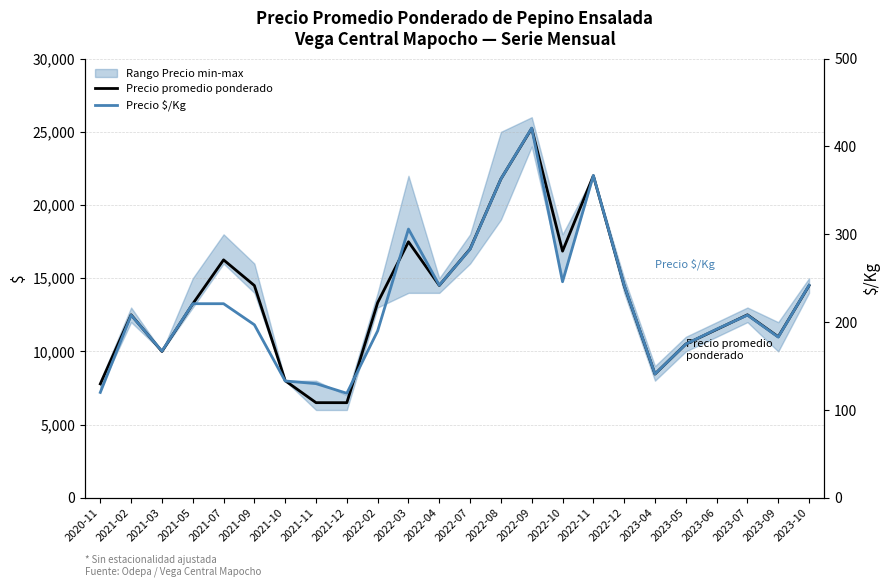

The Precio $/Kg series shows 98 at 2021-07. True or false?

False